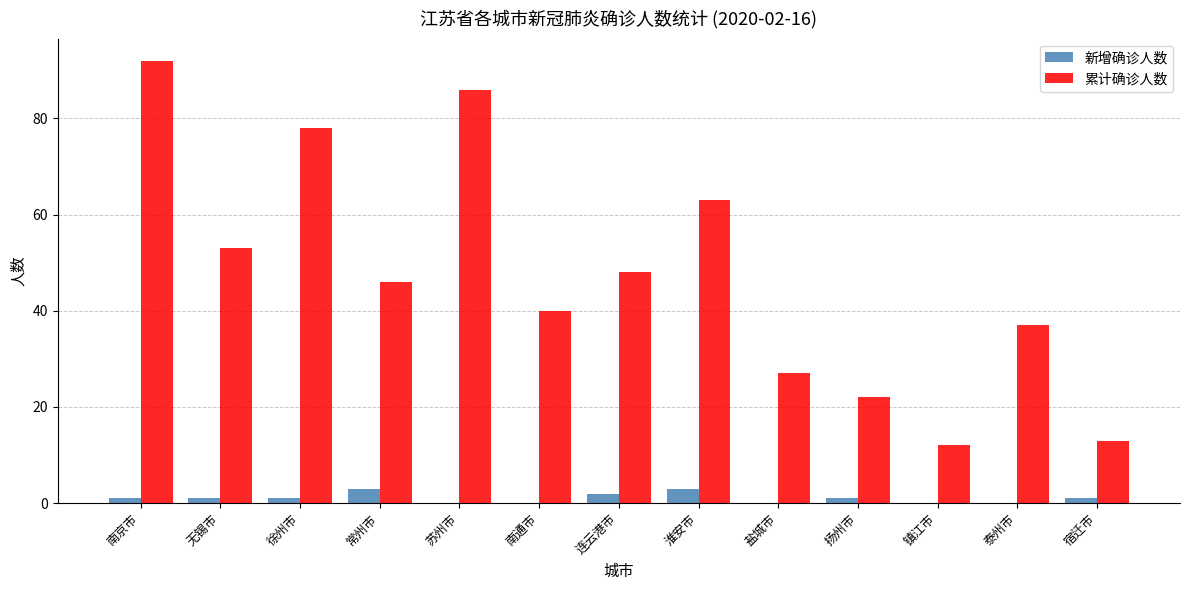

What is the total value across all series at 盐城市?

27